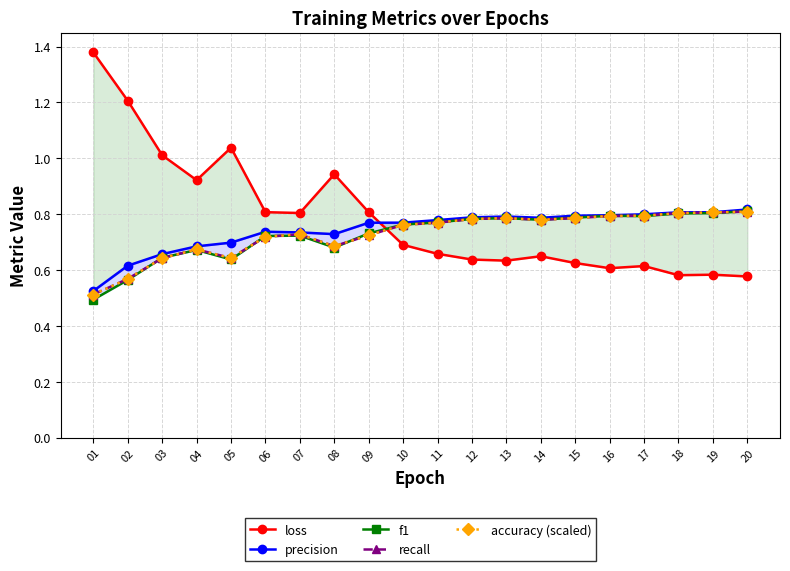

True or false: recall has more than 0 interior local peaks.

True